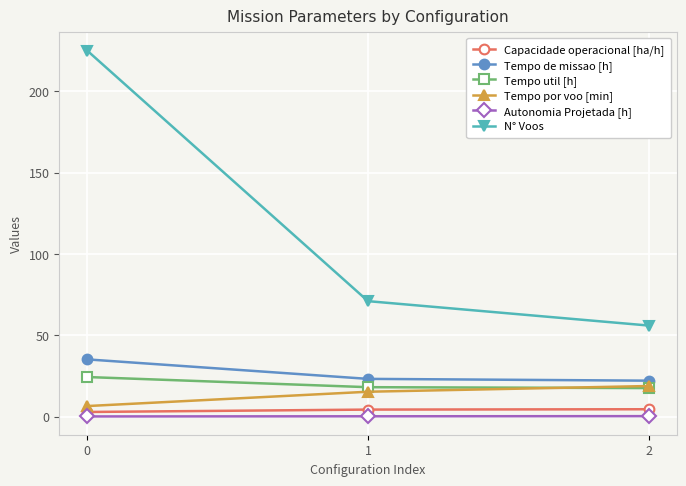

What is the lowest value of the Tempo por voo [min] series?

6.5